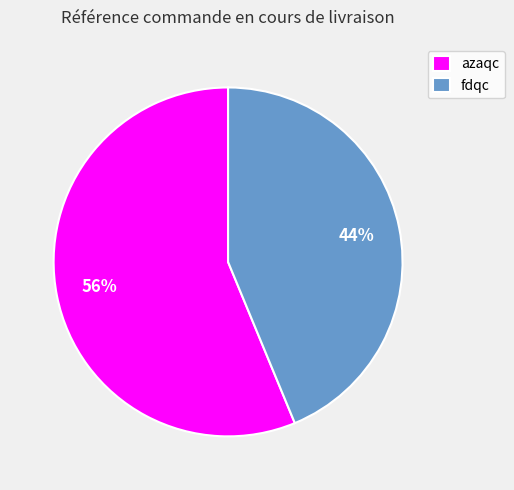

Is there a majority slice in this chart?

Yes